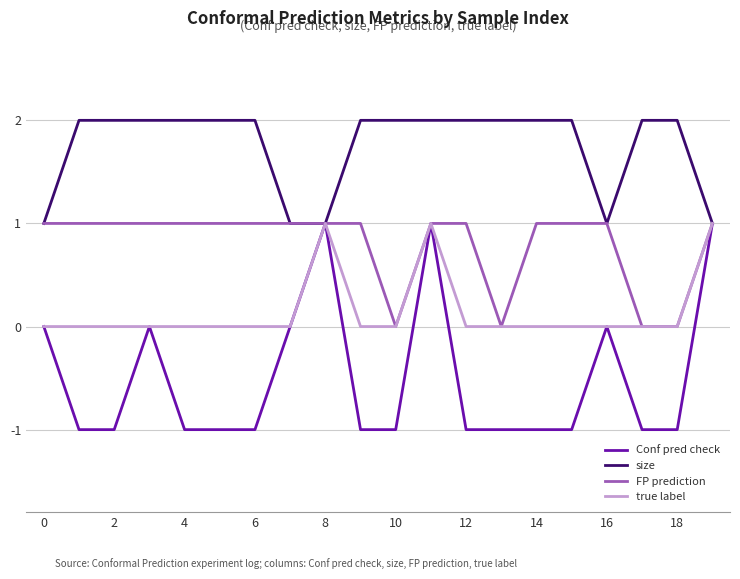

List the series in order of their overall mean, highest first.

size, FP prediction, true label, Conf pred check